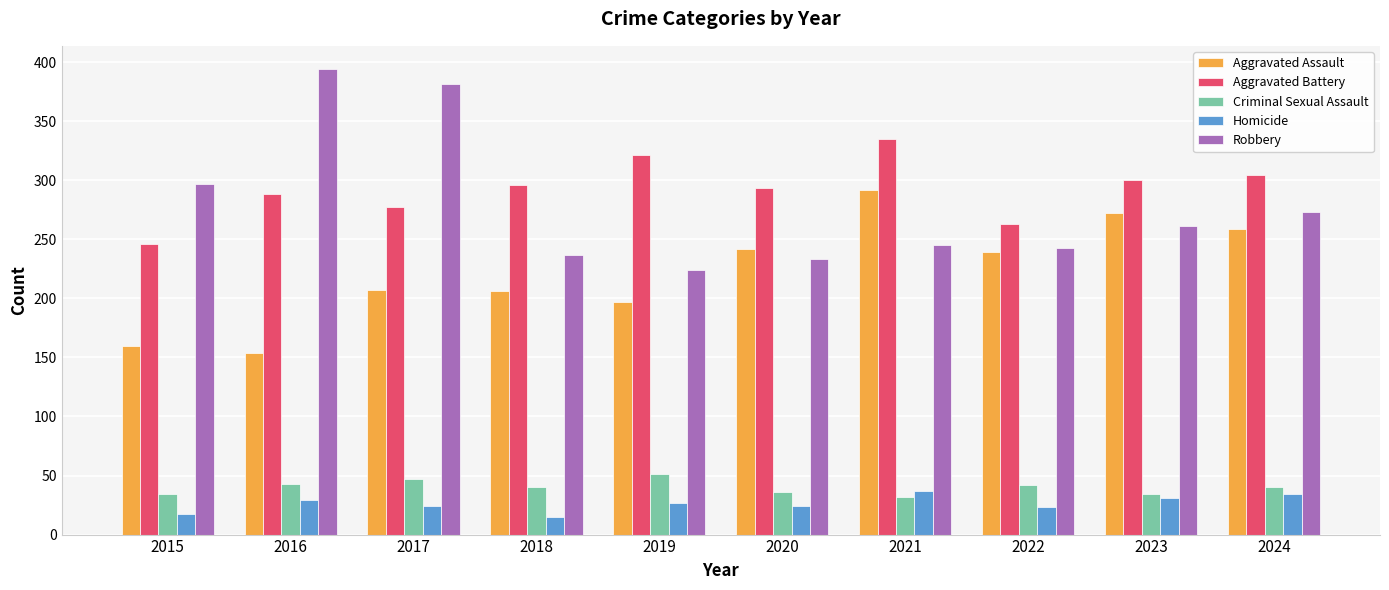

Is it true that Aggravated Battery equals 293 at 2020?

True